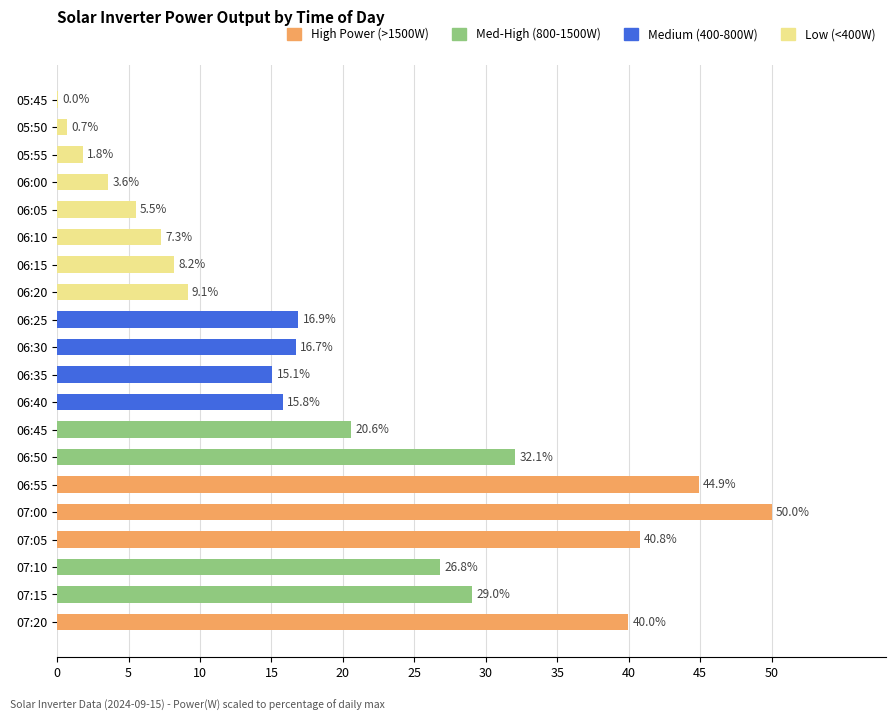

Count the number of values greater than 16.

10